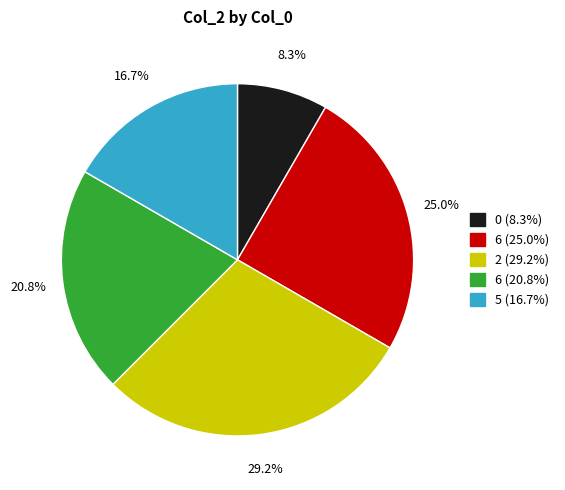

How many segments does this pie chart have?

5